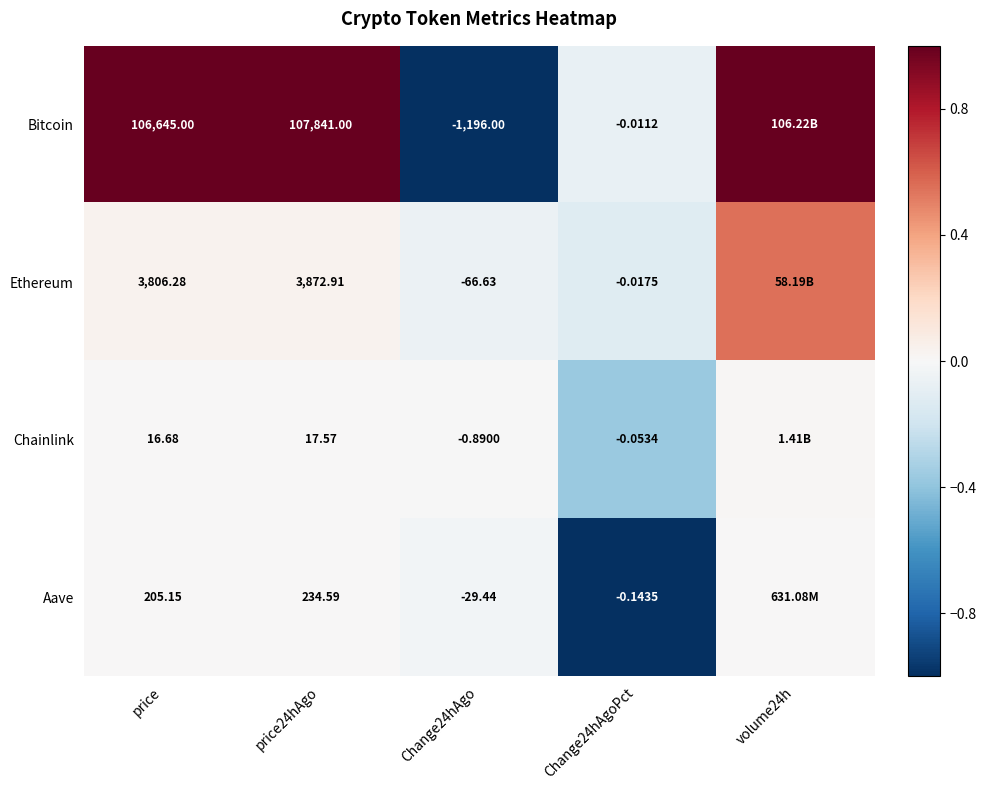

Between price24hAgo and Change24hAgoPct, which series saw the biggest shift?

Bitcoin